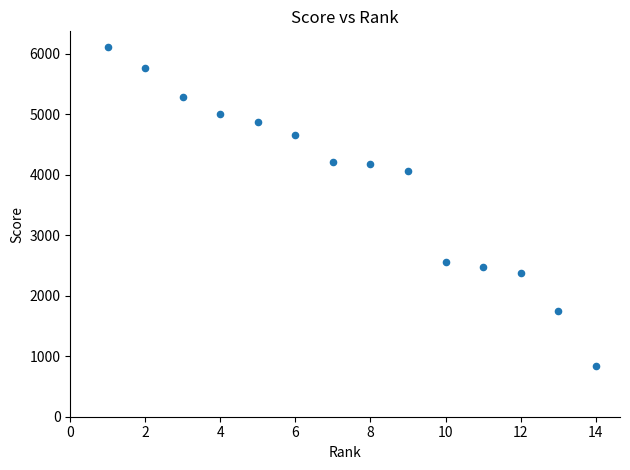

What Y value in the scatter plot is closest to 3467?

4060